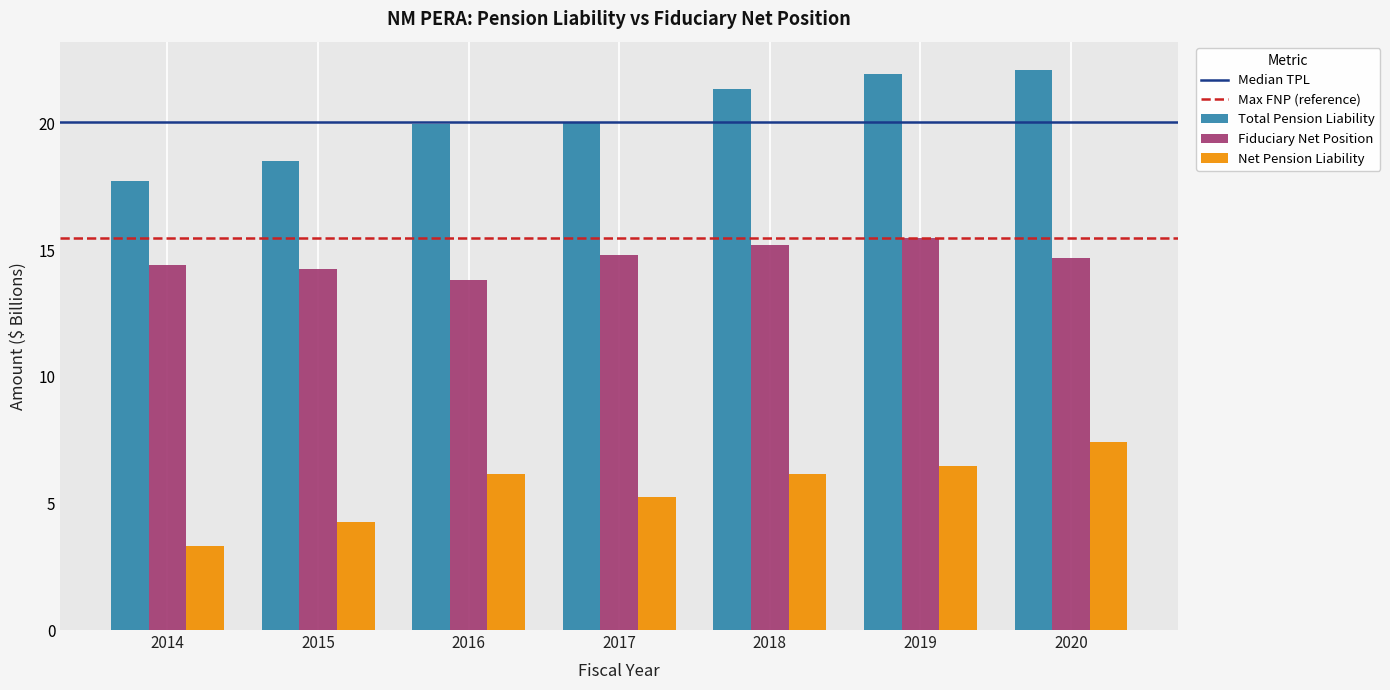

What is the maximum value shown in the chart?

22.1